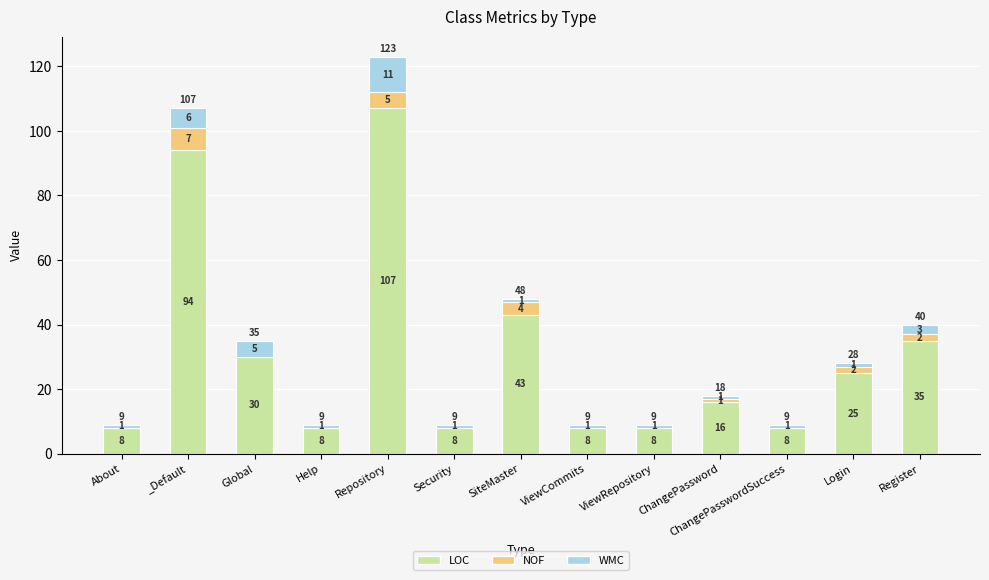

True or false: LOC has a value of 94 at _Default.

True